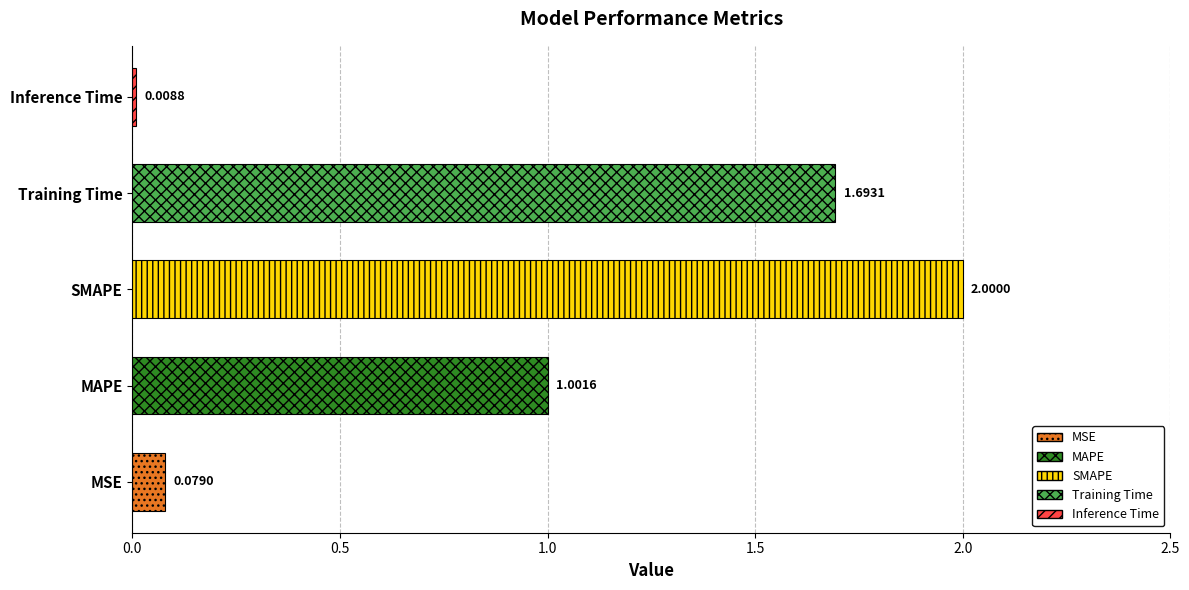

At which label is the value closest to 1?

MAPE